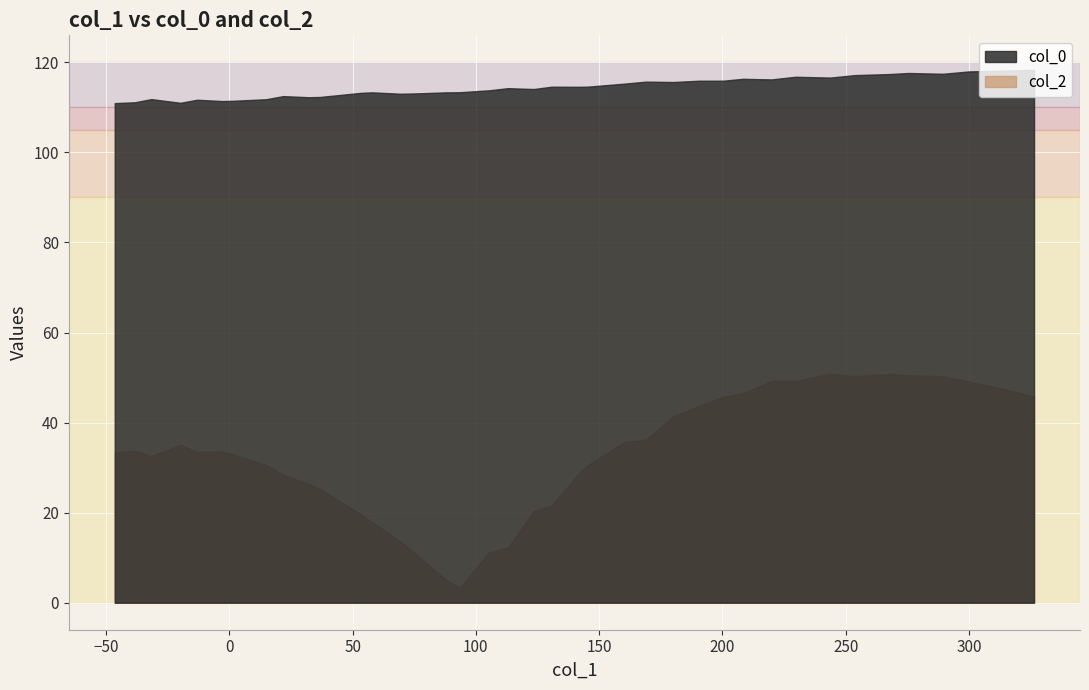

In col_0, how many points are higher than both neighbors (excluding endpoints)?

10